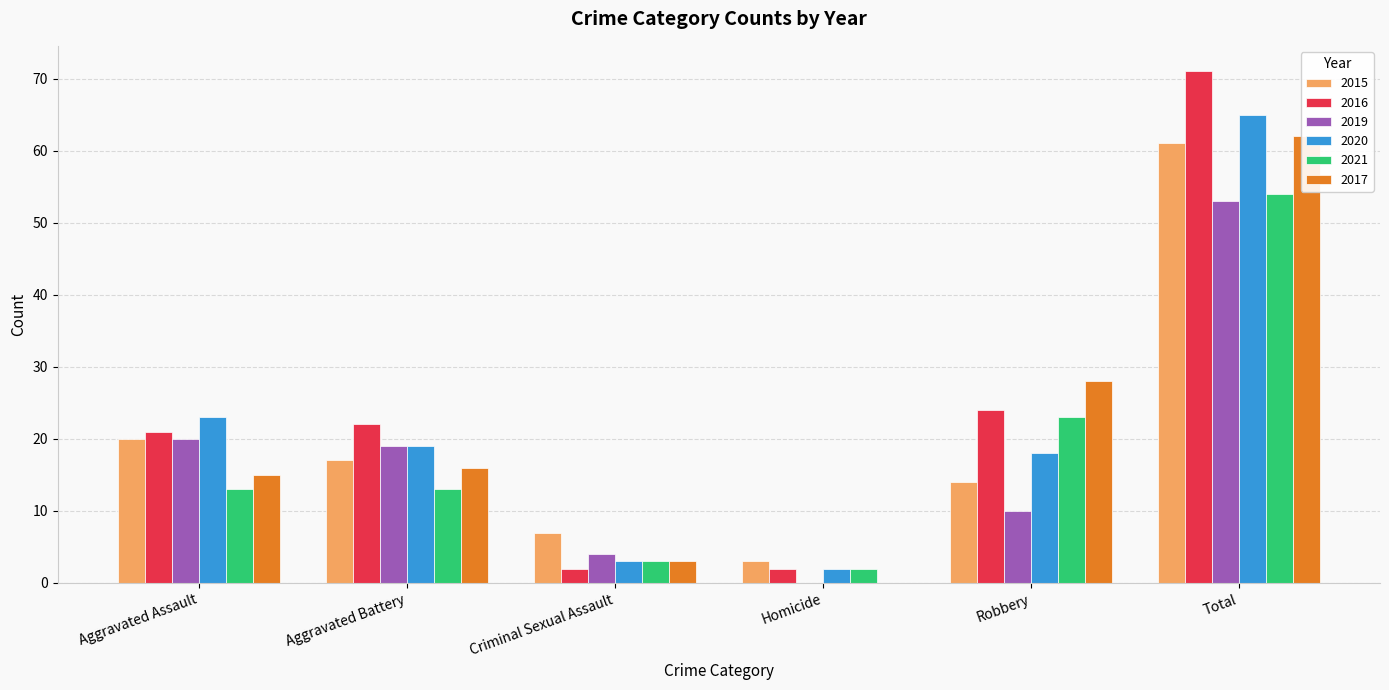

What is the highest value of the 2016 series?

71